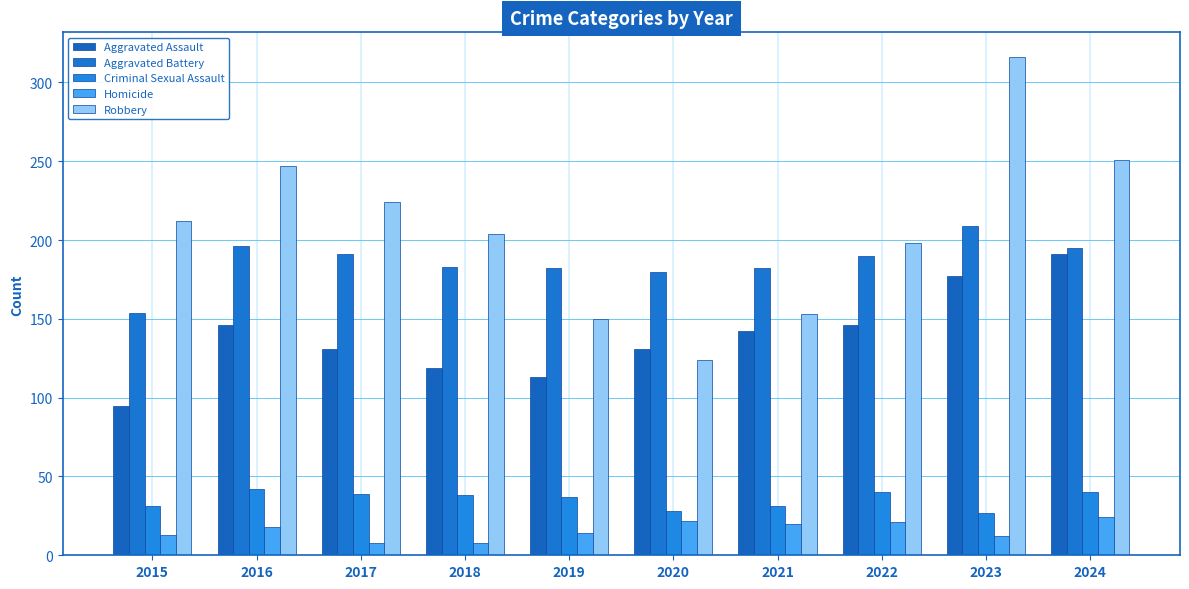

Reading right to left, list all the values displayed in this chart.

Aggravated Assault: 2024=191	2023=177	2022=146	2021=142	2020=131	2019=113	2018=119	2017=131	2016=146	2015=95
Aggravated Battery: 2024=195	2023=209	2022=190	2021=182	2020=180	2019=182	2018=183	2017=191	2016=196	2015=154
Criminal Sexual Assault: 2024=40	2023=27	2022=40	2021=31	2020=28	2019=37	2018=38	2017=39	2016=42	2015=31
Homicide: 2024=24	2023=12	2022=21	2021=20	2020=22	2019=14	2018=8	2017=8	2016=18	2015=13
Robbery: 2024=251	2023=316	2022=198	2021=153	2020=124	2019=150	2018=204	2017=224	2016=247	2015=212